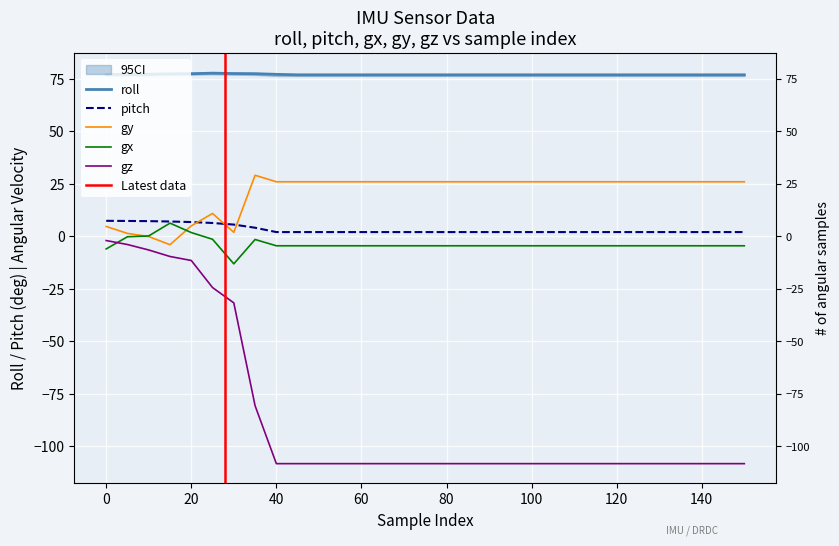

What is the value of the gx point at the 24th from the left?

-4.6